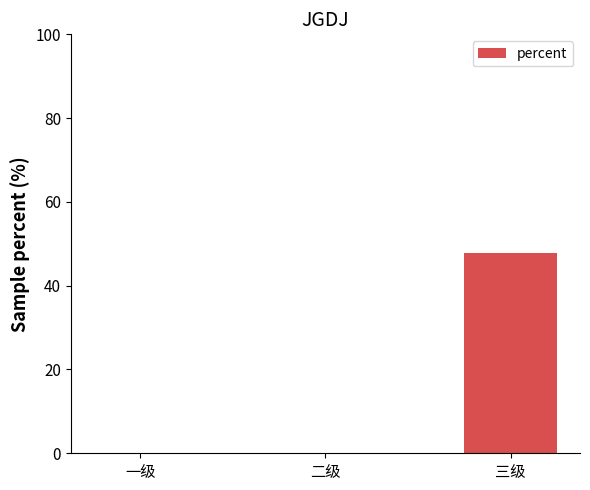

Are the bars horizontal?

No